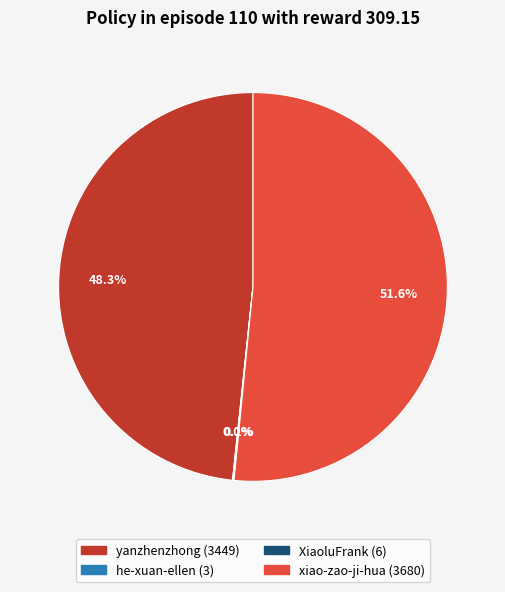

True or false: yanzhenzhong accounts for 35% of the total.

False